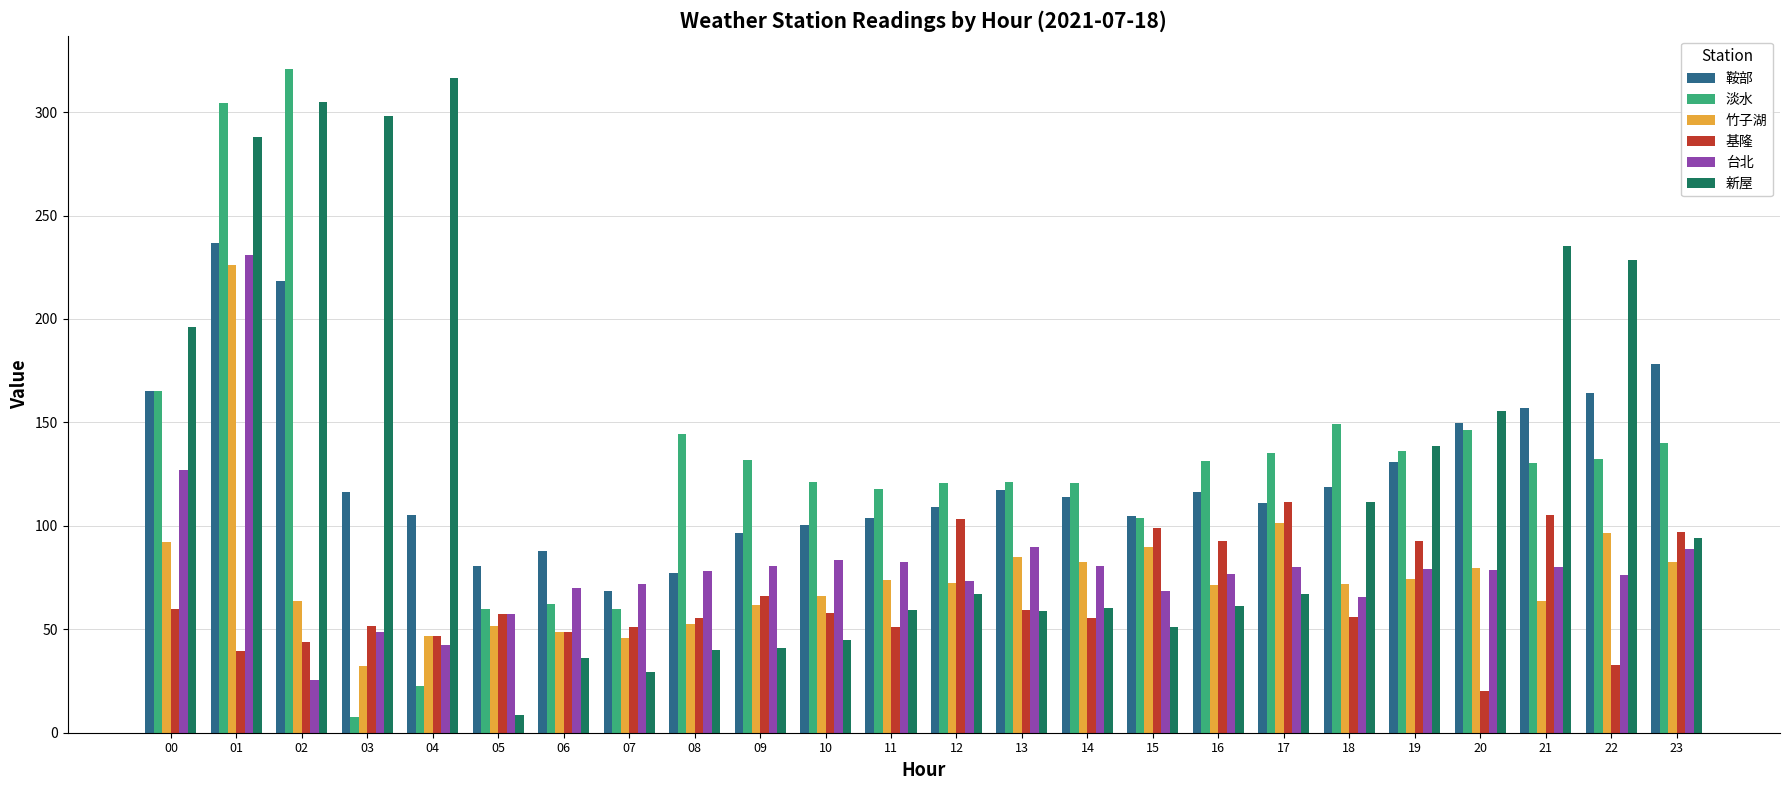

What is the sum of the 鞍部 values at 16 and 21?

273.3